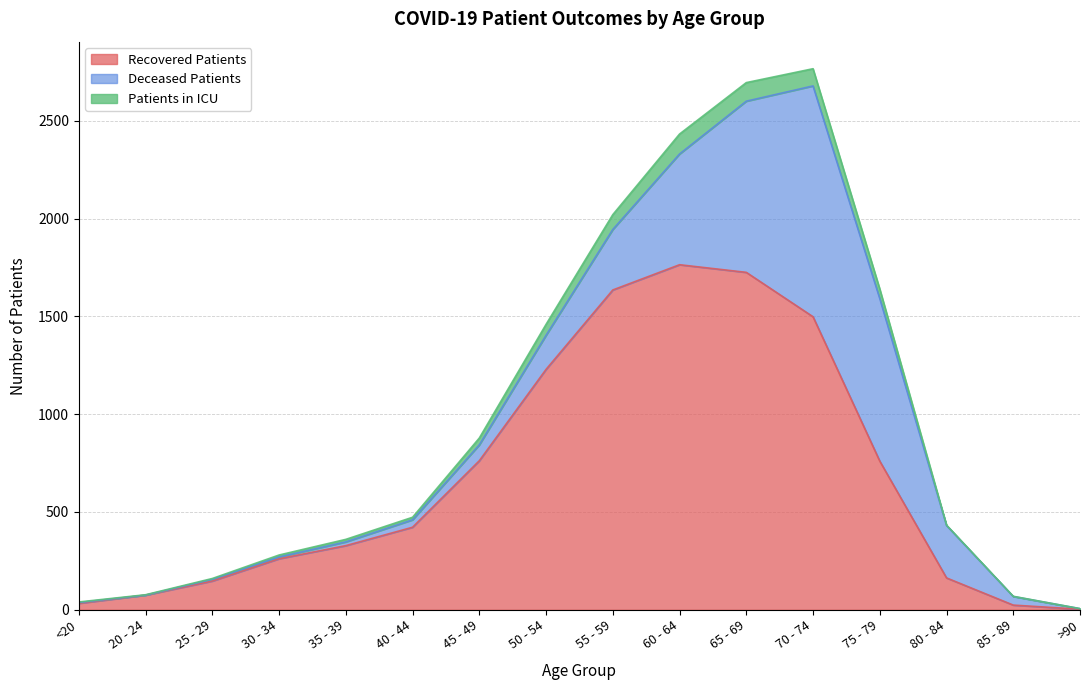

What is the total value across all series at 55 - 59?

2020